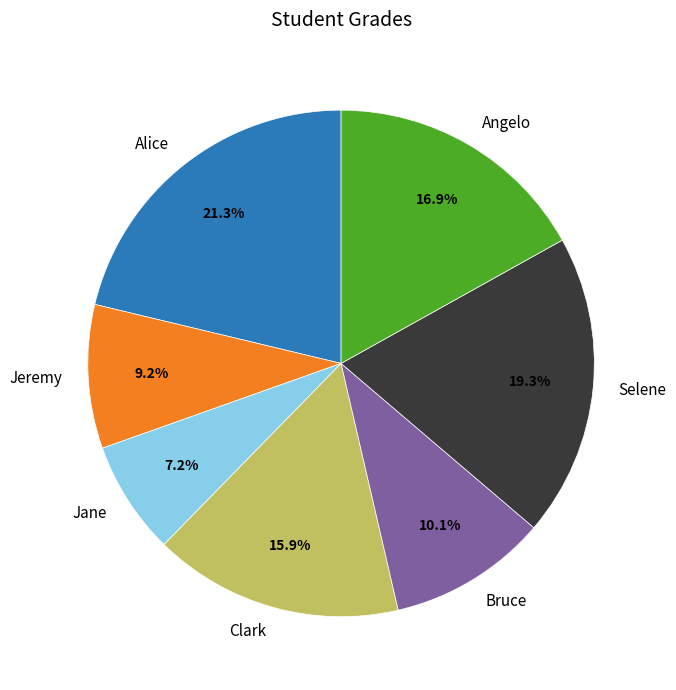

What is the largest slice in the pie chart?

Alice